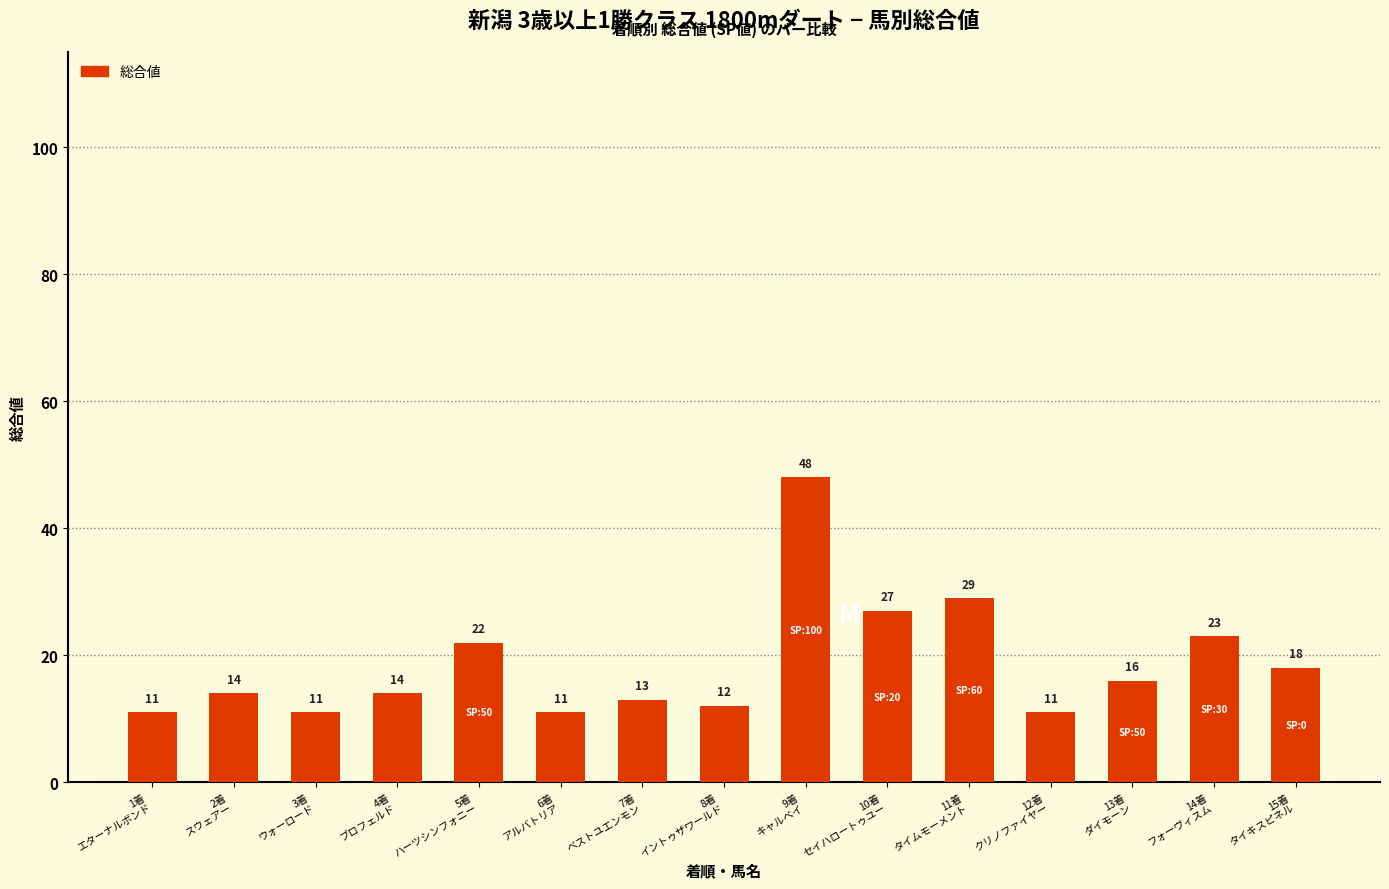

What is the value of the 8th bar from the left?

12